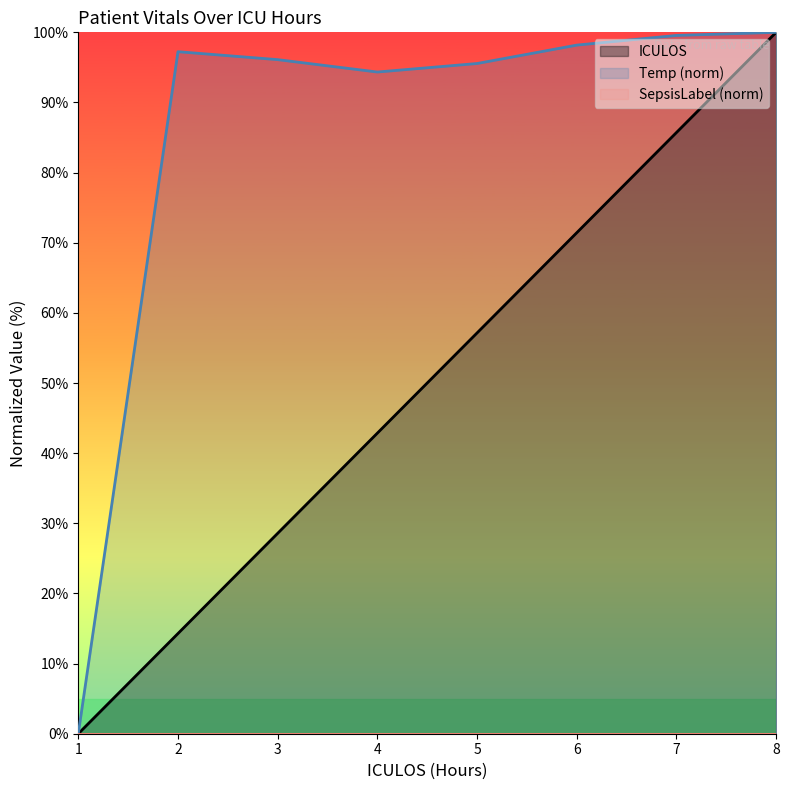

Reading right to left, extract all data points from this chart.

ICULOS: 8=100.0	7=85.7	6=71.4	5=57.1	4=42.9	3=28.6	2=14.3	1=0.0
Temp: 8=100.0	7=99.6	6=98.2	5=95.6	4=94.3	3=96.1	2=97.2	1=0.0